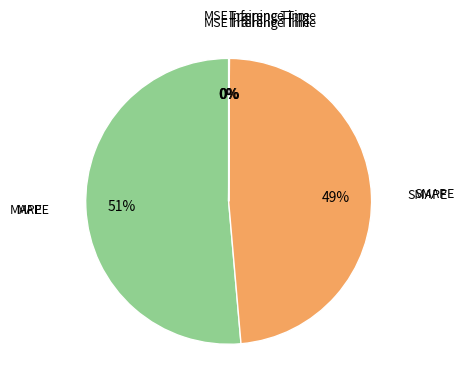

Does any single category account for the majority?

Yes